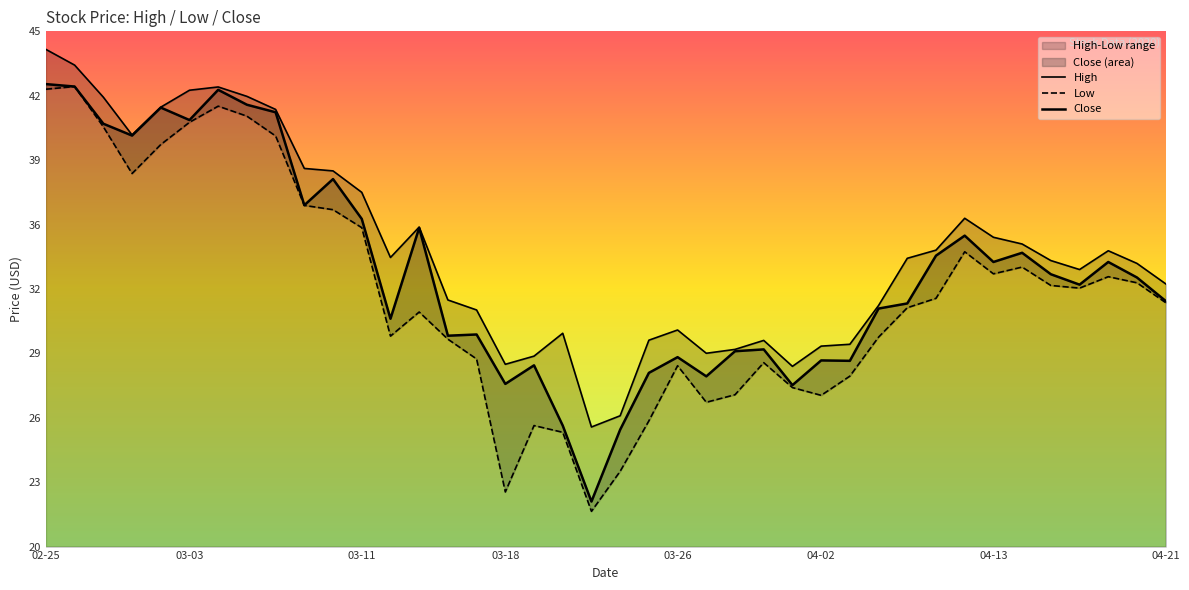

Which has a higher value, 04-21 or 35?

04-21